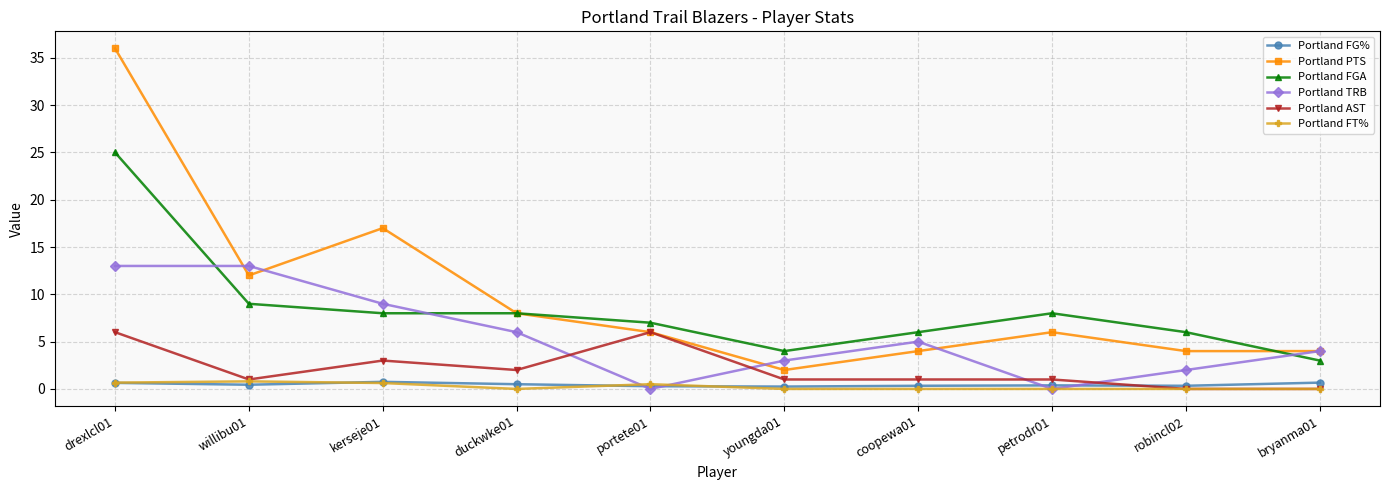

What is the spread (max minus min) of values at bryanma01?

4.0